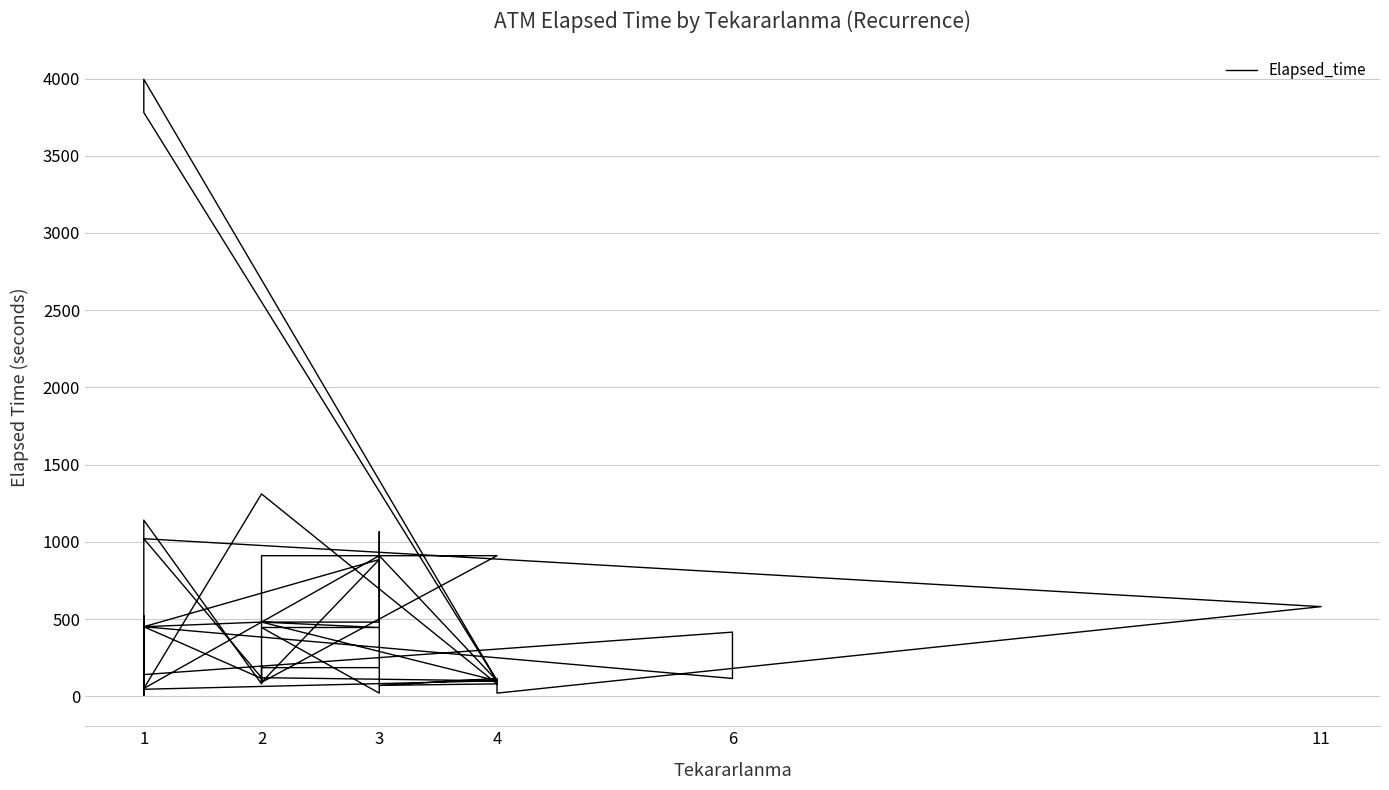

What is the difference between the maximum and minimum values?

3990